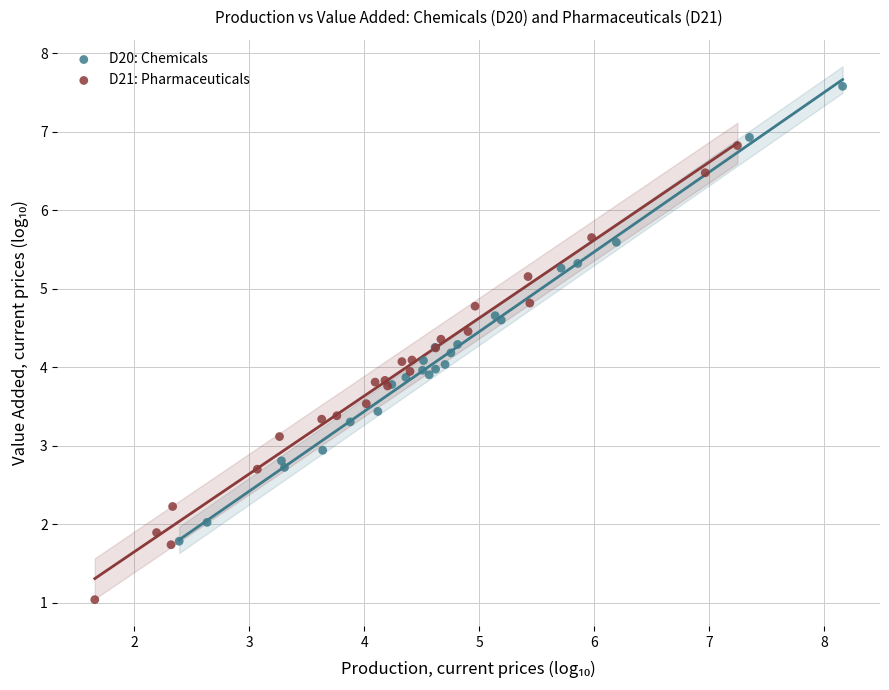

Which series contains the highest Y value?

D20: Chemicals